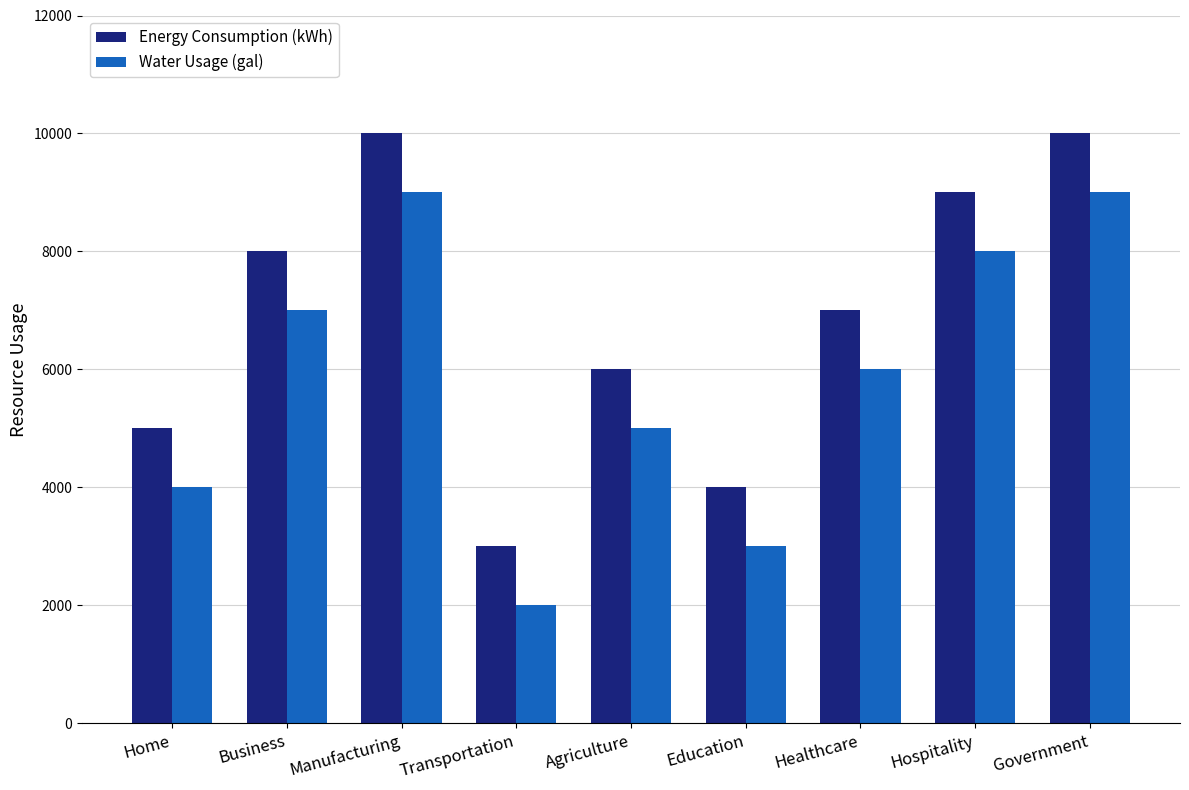

What is the sum of all Water Usage (gal) values?

53000